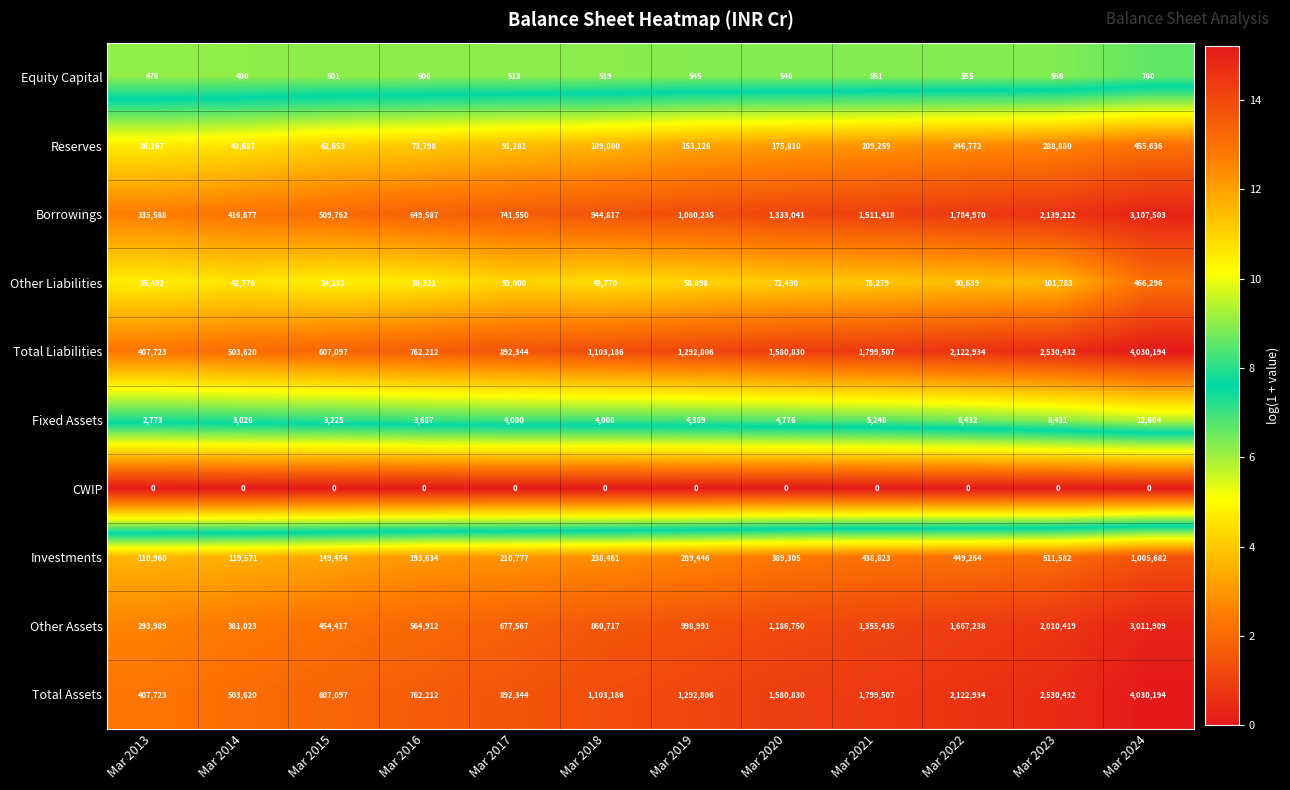

What is the sum of all Other Liabilities values?

1125865